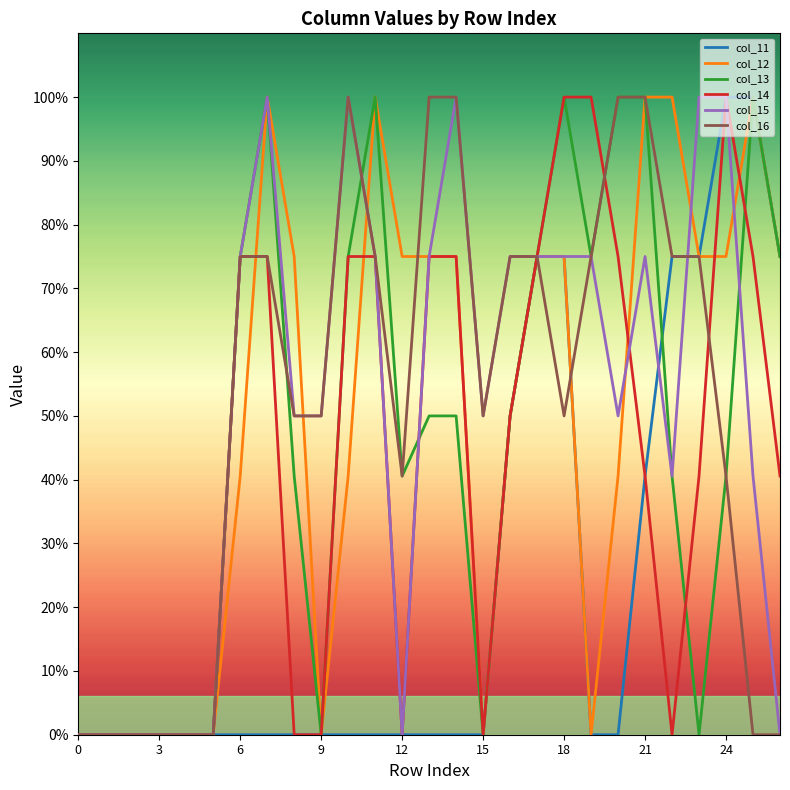

What are all the series names shown in the legend?

col_11, col_12, col_13, col_14, col_15, col_16